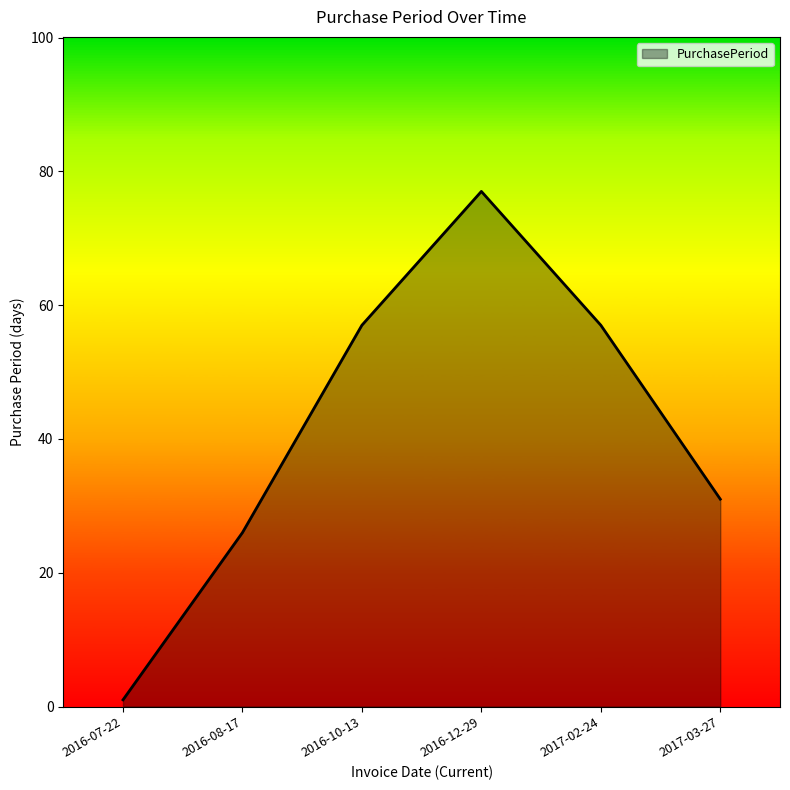

How many interior local peaks (higher than both neighbors) does the data have?

1